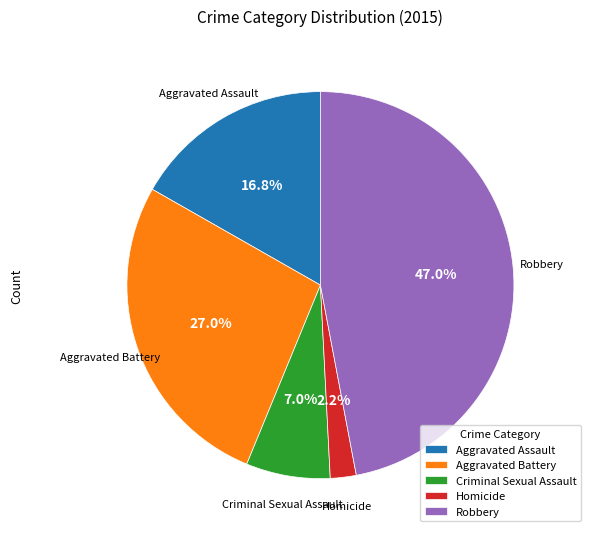

Do Aggravated Battery and Homicide together represent more than half of the pie?

No